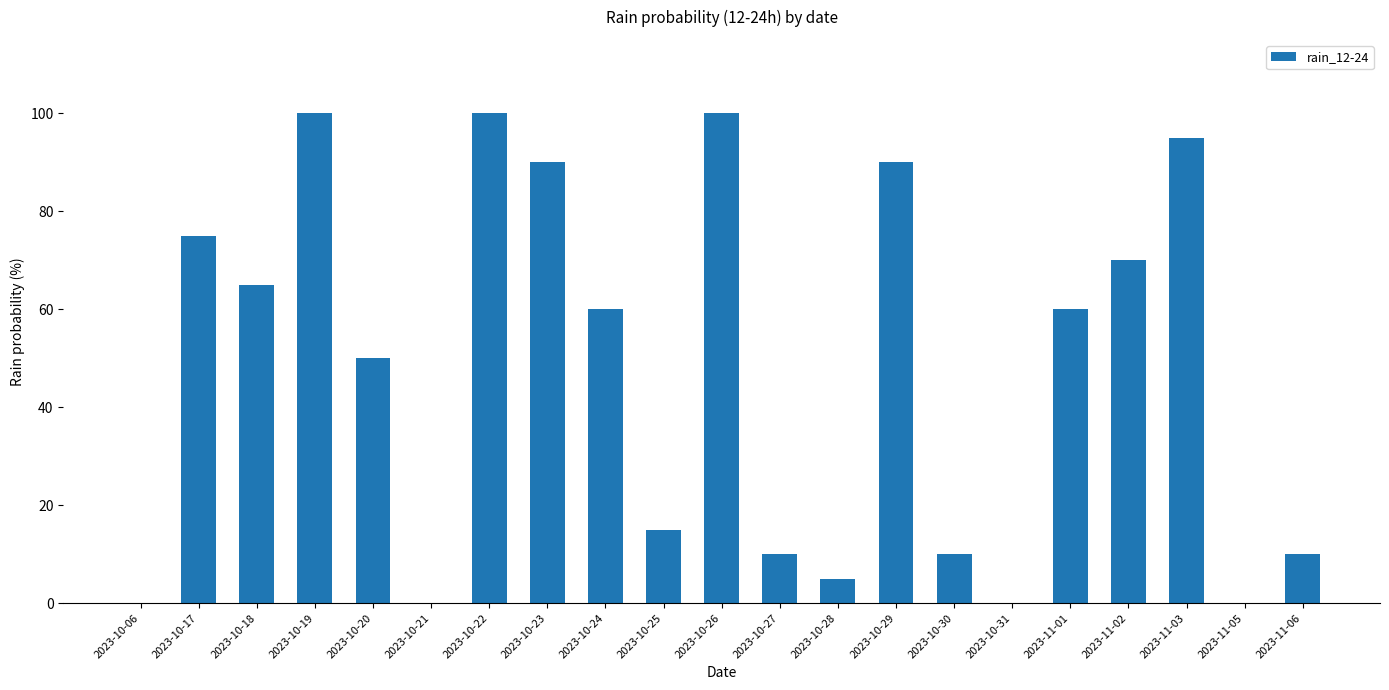

Count the number of data series in this chart.

1